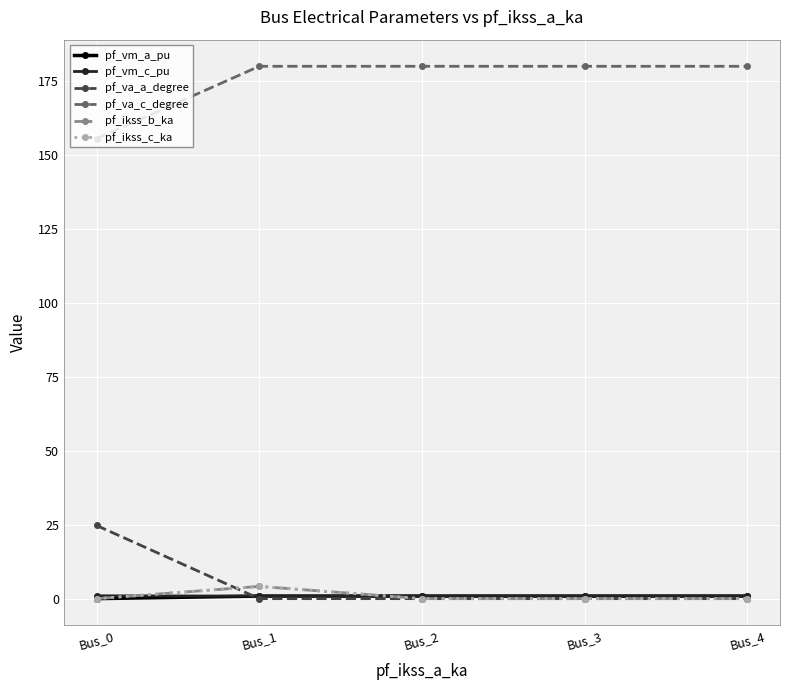

In pf_va_c_degree, how many points are higher than both neighbors (excluding endpoints)?

1